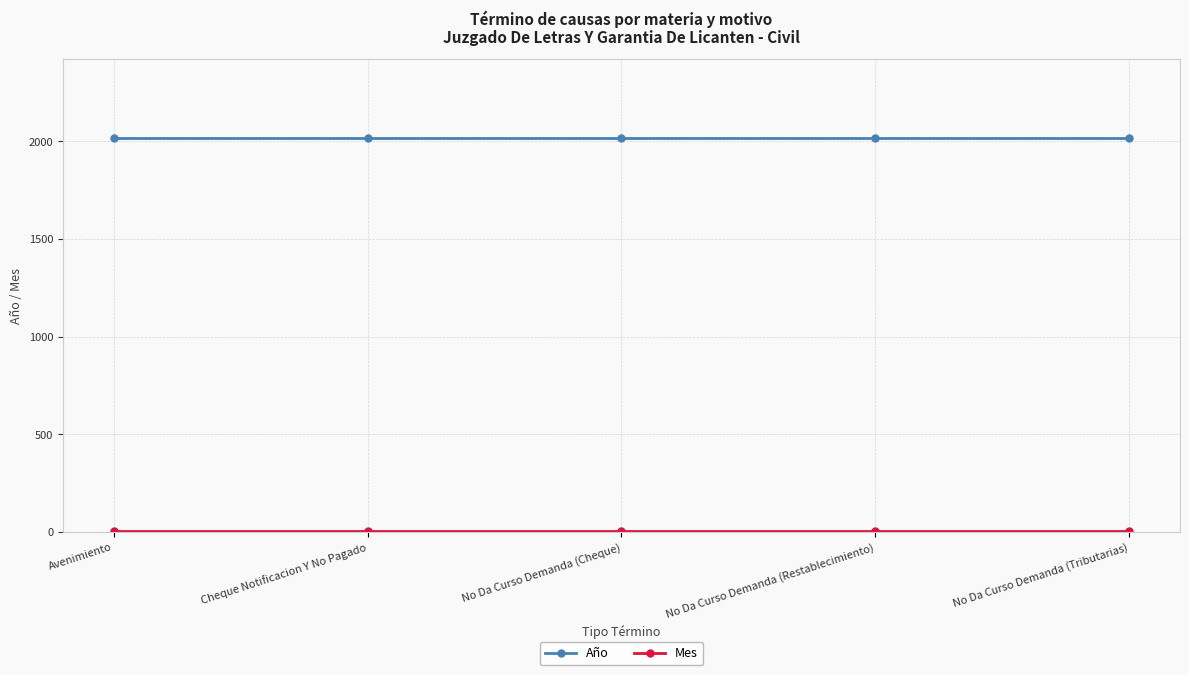

What is the value of the Año point at the 5th from the left?

2017